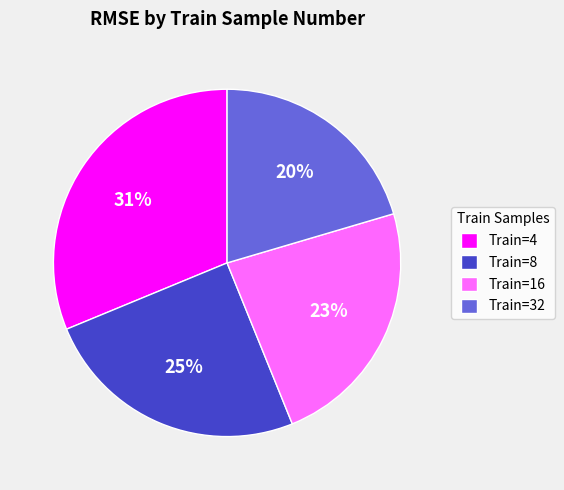

What is the smallest slice in the pie chart?

Train=32